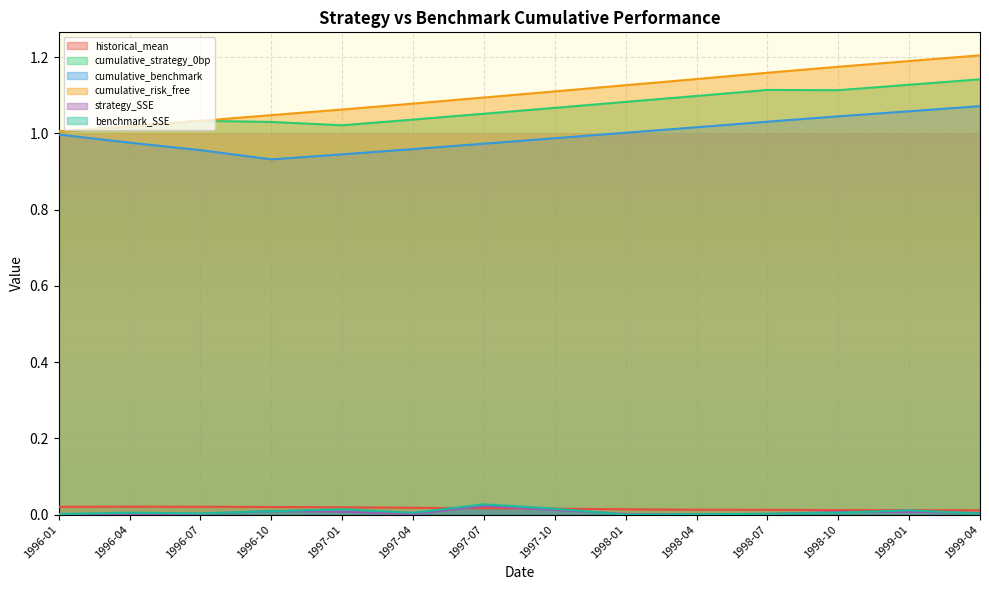

Reading left to right, what are all the values shown in this chart?

historical_mean: 1996-01=0.0	1996-04=0.0	1996-07=0.0	1996-10=0.0	1997-01=0.0	1997-04=0.0	1997-07=0.0	1997-10=0.0	1998-01=0.0	1998-04=0.0	1998-07=0.0	1998-10=0.0	1999-01=0.0	1999-04=0.0
cumulative_strategy_0bp: 1996-01=1.0	1996-04=1.0	1996-07=1.0	1996-10=1.0	1997-01=1.0	1997-04=1.0	1997-07=1.1	1997-10=1.1	1998-01=1.1	1998-04=1.1	1998-07=1.1	1998-10=1.1	1999-01=1.1	1999-04=1.1
cumulative_benchmark: 1996-01=1.0	1996-04=1.0	1996-07=1.0	1996-10=0.9	1997-01=0.9	1997-04=1.0	1997-07=1.0	1997-10=1.0	1998-01=1.0	1998-04=1.0	1998-07=1.0	1998-10=1.0	1999-01=1.1	1999-04=1.1
cumulative_risk_free: 1996-01=1.0	1996-04=1.0	1996-07=1.0	1996-10=1.0	1997-01=1.1	1997-04=1.1	1997-07=1.1	1997-10=1.1	1998-01=1.1	1998-04=1.1	1998-07=1.2	1998-10=1.2	1999-01=1.2	1999-04=1.2
strategy_SSE: 1996-01=0.0	1996-04=0.0	1996-07=0.0	1996-10=0.0	1997-01=0.0	1997-04=0.0	1997-07=0.0	1997-10=0.0	1998-01=0.0	1998-04=0.0	1998-07=0.0	1998-10=0.0	1999-01=0.0	1999-04=0.0
benchmark_SSE: 1996-01=0.0	1996-04=0.0	1996-07=0.0	1996-10=0.0	1997-01=0.0	1997-04=0.0	1997-07=0.0	1997-10=0.0	1998-01=0.0	1998-04=0.0	1998-07=0.0	1998-10=0.0	1999-01=0.0	1999-04=0.0